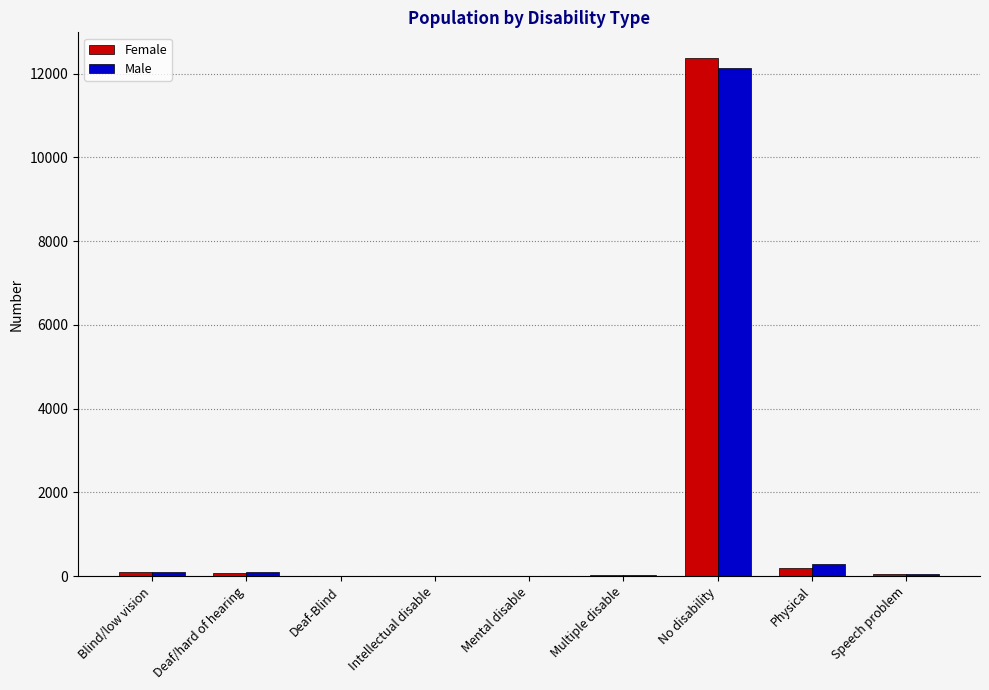

What is the sum of all Male values?

12741